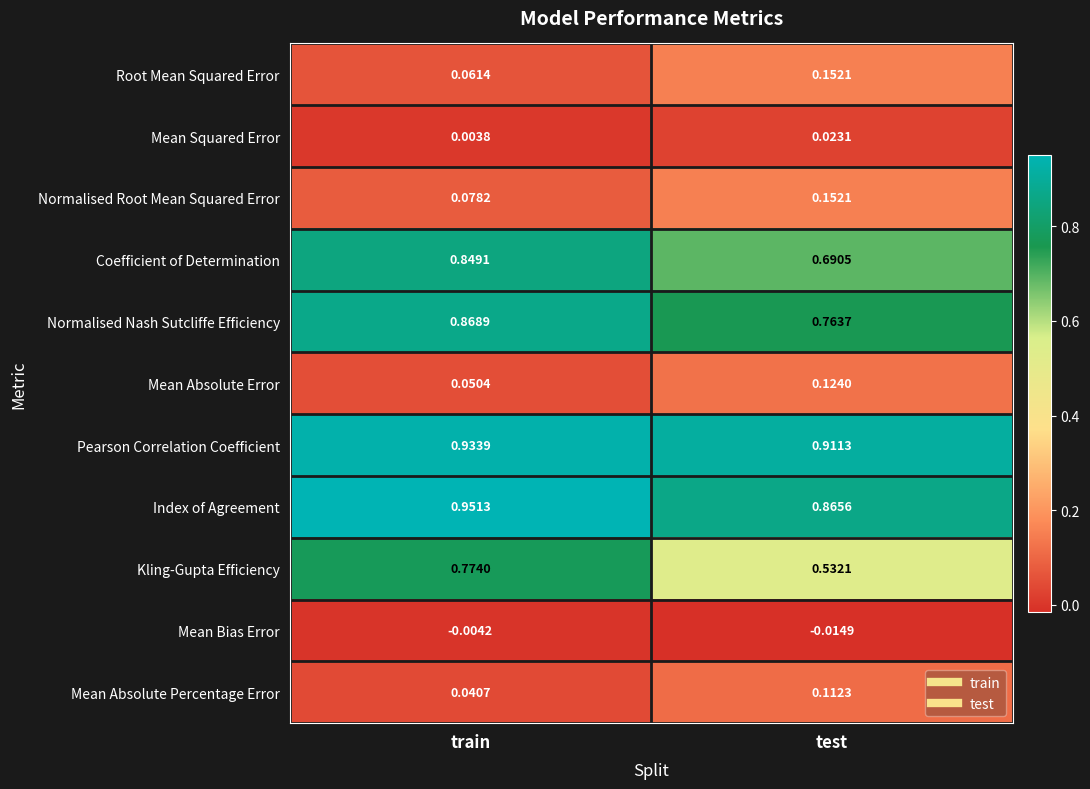

Which series has the largest total across all categories?

Pearson Correlation Coefficient